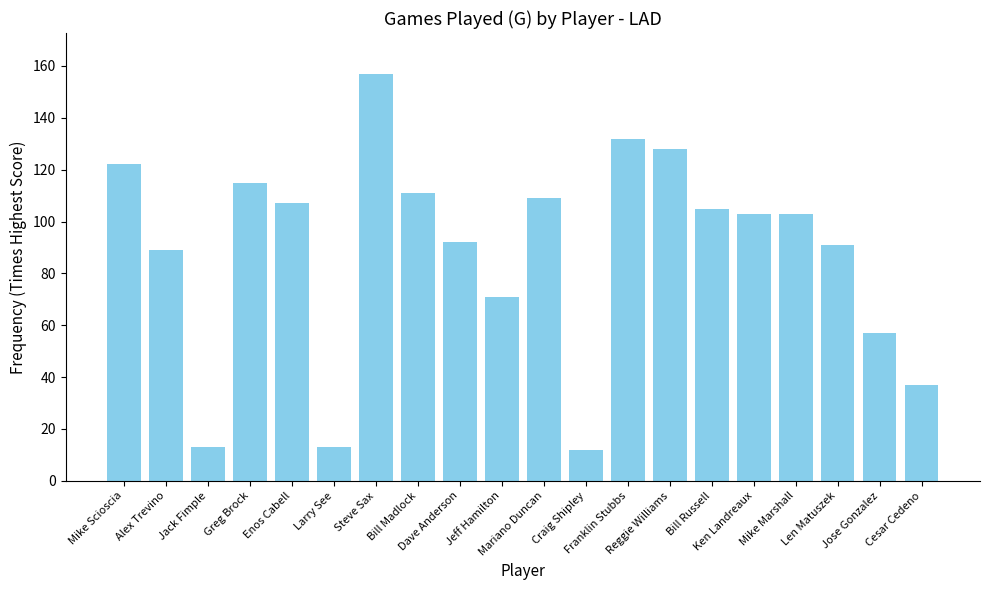

What is the maximum value shown in the chart?

157